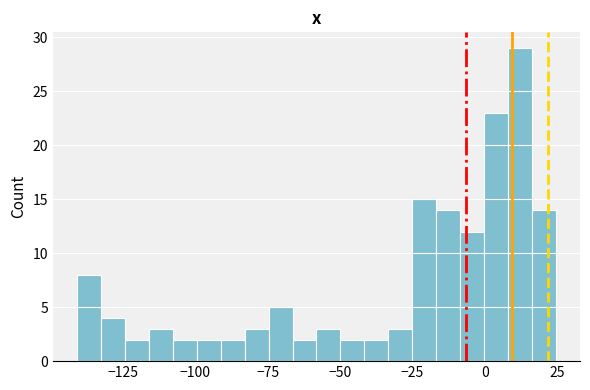

Read against the x-axis, roughly where is the centre of the tallest bar?

10